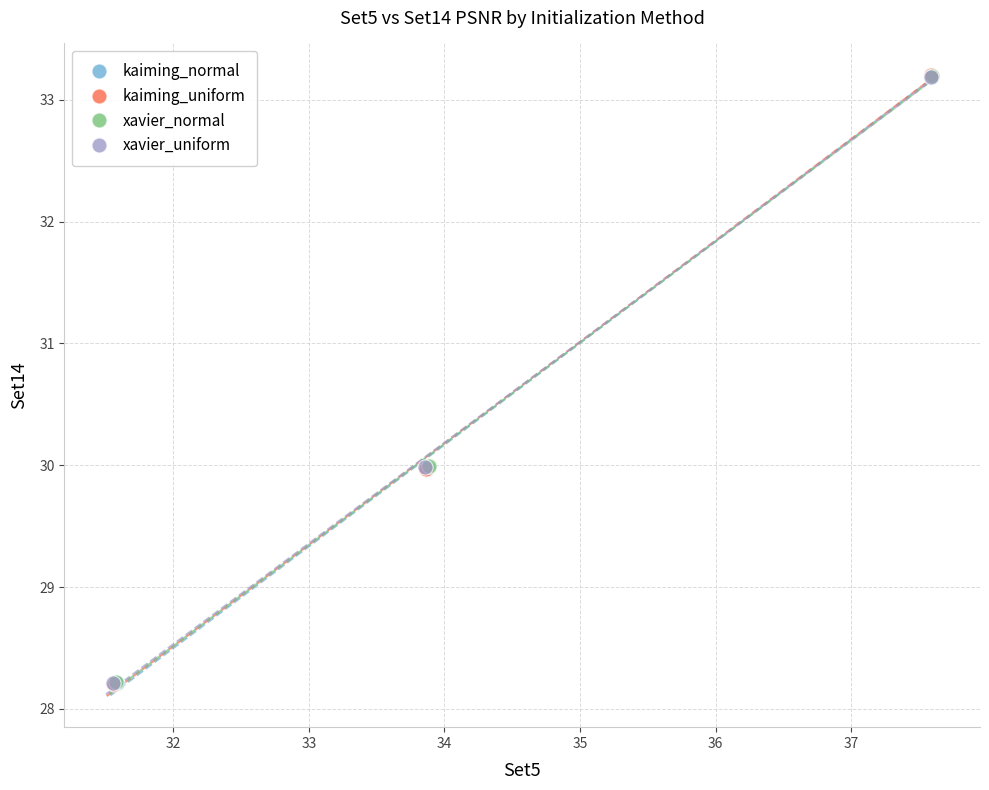

Which series has the widest spread of Y values?

kaiming_uniform